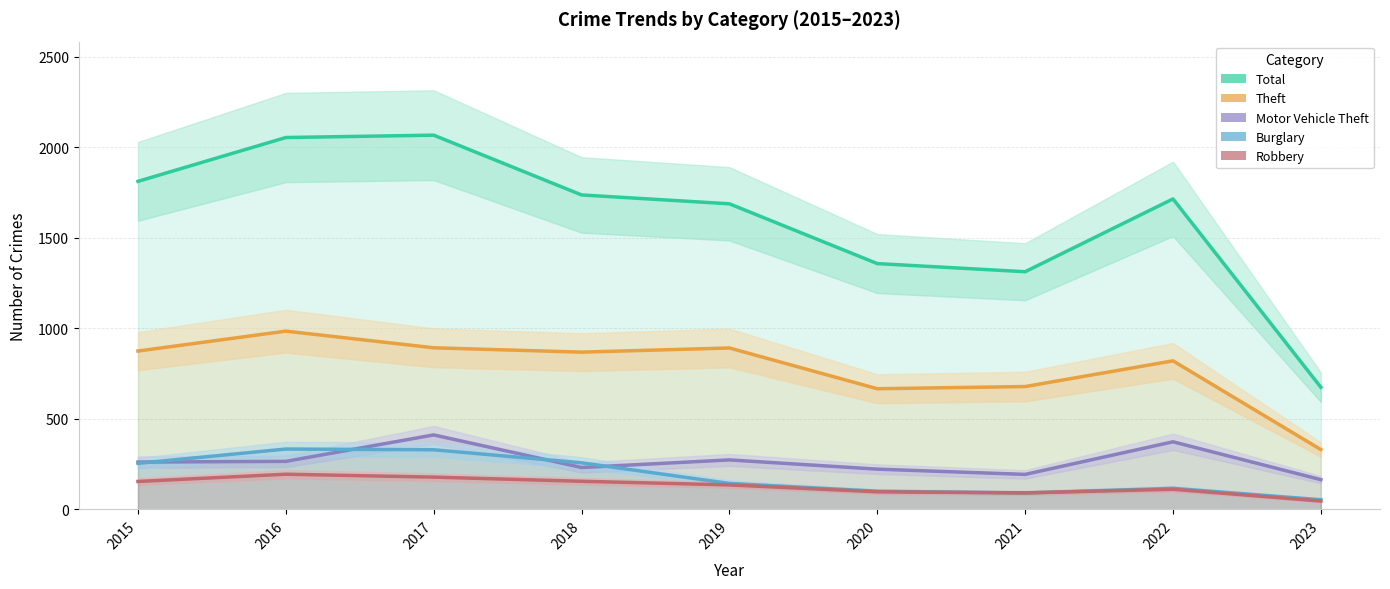

Reading left to right, list all the values displayed in this chart.

Total: 2015=1811	2016=2053	2017=2066	2018=1736	2019=1687	2020=1357	2021=1312	2022=1714	2023=674
Theft: 2015=874	2016=984	2017=892	2018=868	2019=891	2020=666	2021=678	2022=820	2023=330
Motor Vehicle Theft: 2015=261	2016=265	2017=411	2018=231	2019=273	2020=222	2021=193	2022=373	2023=164
Burglary: 2015=254	2016=333	2017=329	2018=257	2019=143	2020=100	2021=90	2022=116	2023=53
Robbery: 2015=154	2016=194	2017=178	2018=155	2019=135	2020=97	2021=91	2022=111	2023=46